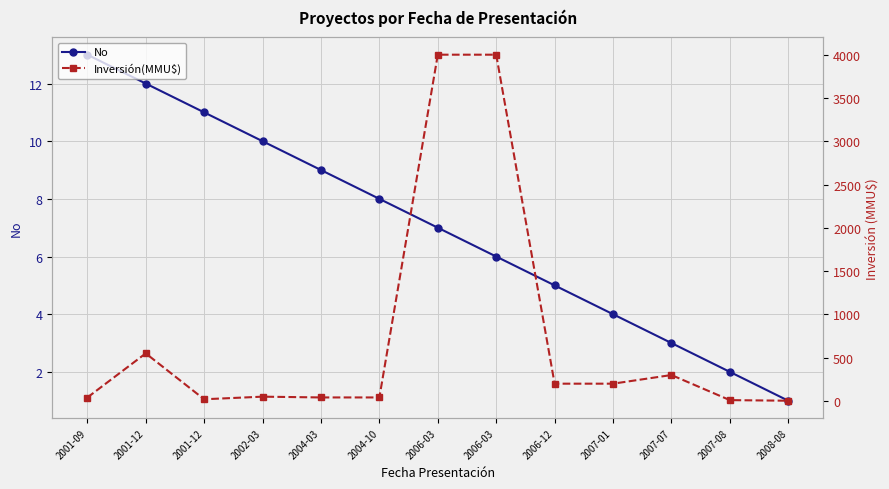

True or false: Inversión(MMU$) has more than 2 interior local peaks.

True